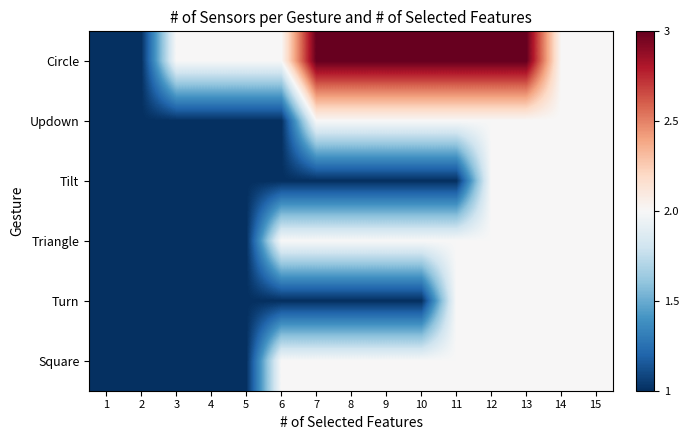

Reading left to right, what are all the values shown in this chart?

Circle: 1=-1	2=-1	3=0	4=0	5=0	6=0	7=1	8=1	9=1	10=1	11=1	12=1	13=1	14=0	15=0
Updown: 1=-1	2=-1	3=-1	4=-1	5=-1	6=-1	7=0	8=0	9=0	10=0	11=0	12=0	13=0	14=0	15=0
Tilt: 1=-1	2=-1	3=-1	4=-1	5=-1	6=-1	7=-1	8=-1	9=-1	10=-1	11=-1	12=0	13=0	14=0	15=0
Triangle: 1=-1	2=-1	3=-1	4=-1	5=-1	6=0	7=0	8=0	9=0	10=0	11=0	12=0	13=0	14=0	15=0
Turn: 1=-1	2=-1	3=-1	4=-1	5=-1	6=-1	7=-1	8=-1	9=-1	10=-1	11=0	12=0	13=0	14=0	15=0
Square: 1=-1	2=-1	3=-1	4=-1	5=-1	6=0	7=0	8=0	9=0	10=0	11=0	12=0	13=0	14=0	15=0